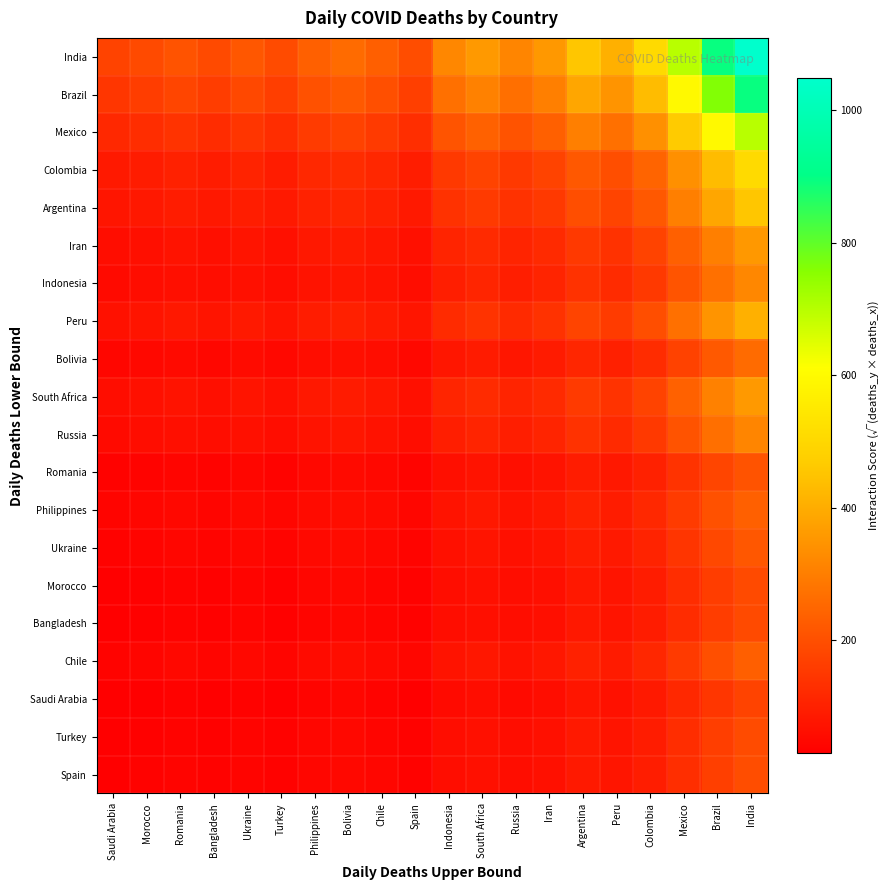

Rank the series at India from lowest to highest value.

Saudi Arabia, Bangladesh, Morocco, Turkey, Spain, Romania, Ukraine, Chile, Philippines, Bolivia, Russia, Indonesia, Iran, South Africa, Peru, Argentina, Colombia, Mexico, Brazil, India